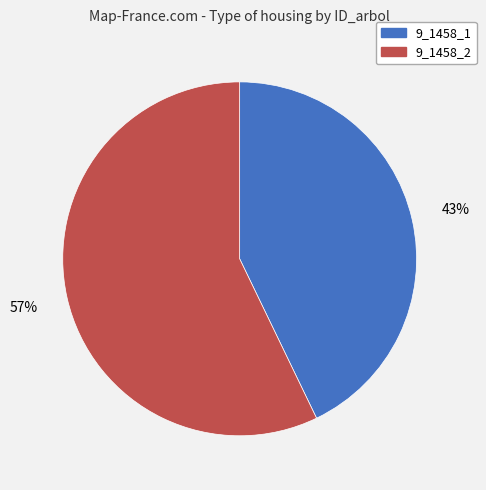

Approximately how many times larger is the value at 9_1458_2 compared to 9_1458_1?

1.3